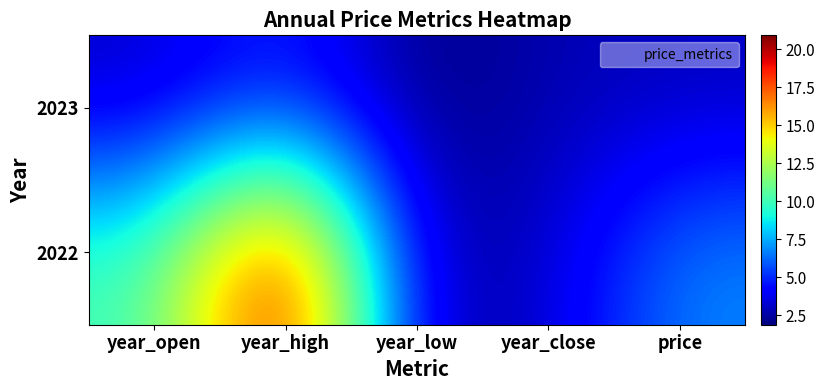

Reading left to right, transcribe all the data shown in this chart.

2023: year_open=3.1	year_high=4.9	year_low=1.9	year_close=2.8	price=3.0
2022: year_open=9.9	year_high=20.9	year_low=2.3	year_close=3.1	price=6.9